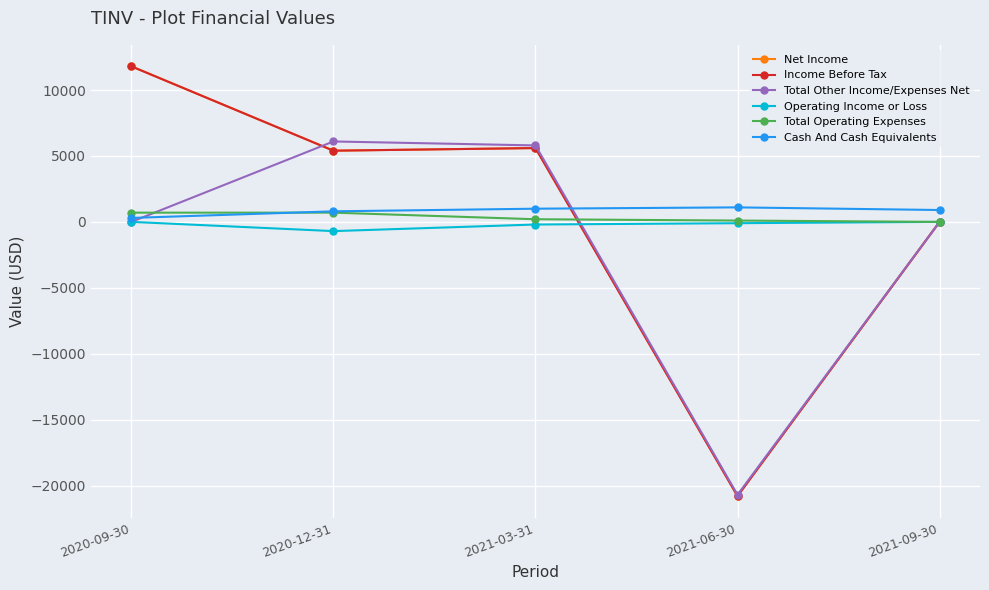

Reading left to right, extract all data points from this chart.

Net Income: 2020-09-30=11800	2020-12-31=5400	2021-03-31=5600	2021-06-30=-20800	2021-09-30=0
Income Before Tax: 2020-09-30=11800	2020-12-31=5400	2021-03-31=5600	2021-06-30=-20800	2021-09-30=0
Total Other Income/Expenses Net: 2020-09-30=0	2020-12-31=6100	2021-03-31=5800	2021-06-30=-20700	2021-09-30=0
Operating Income or Loss: 2020-09-30=0	2020-12-31=-700	2021-03-31=-200	2021-06-30=-100	2021-09-30=0
Total Operating Expenses: 2020-09-30=700	2020-12-31=700	2021-03-31=200	2021-06-30=100	2021-09-30=0
Cash And Cash Equivalents: 2020-09-30=300	2020-12-31=800	2021-03-31=1000	2021-06-30=1100	2021-09-30=900